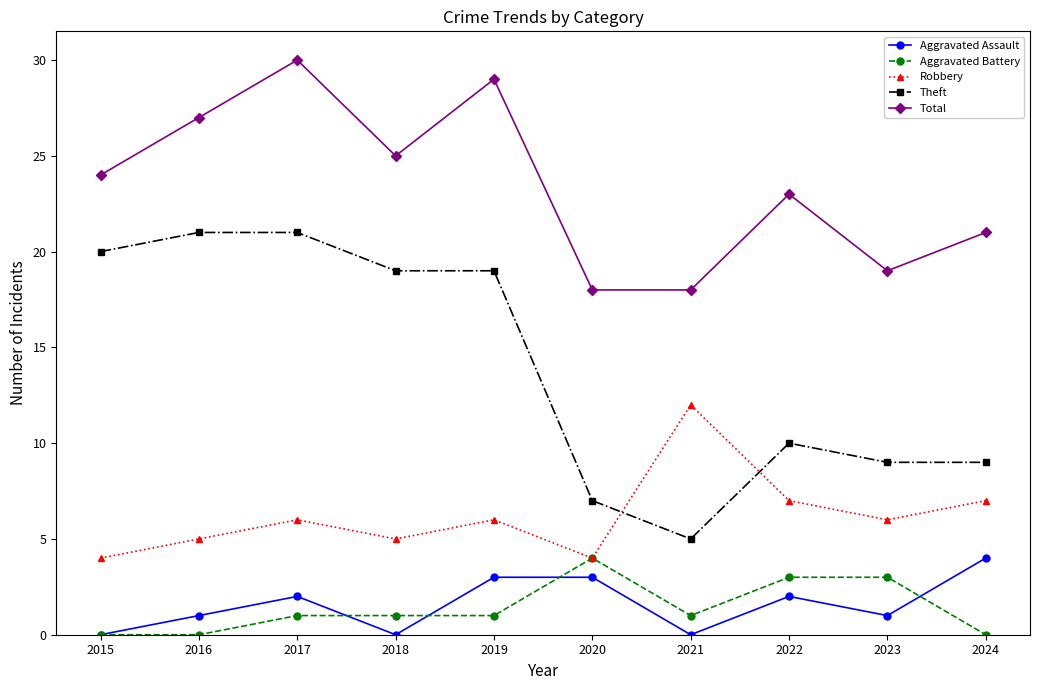

The Aggravated Assault series shows 1 at 2017. True or false?

False